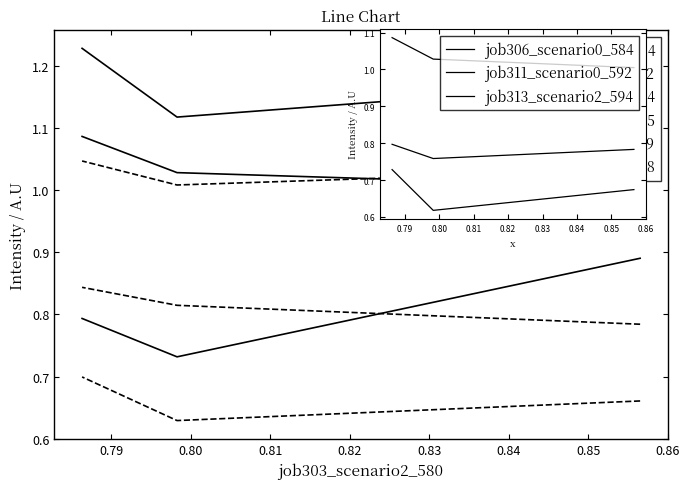

Which series changed the most between 0.79 and 0.80?

job306_scenario0_584